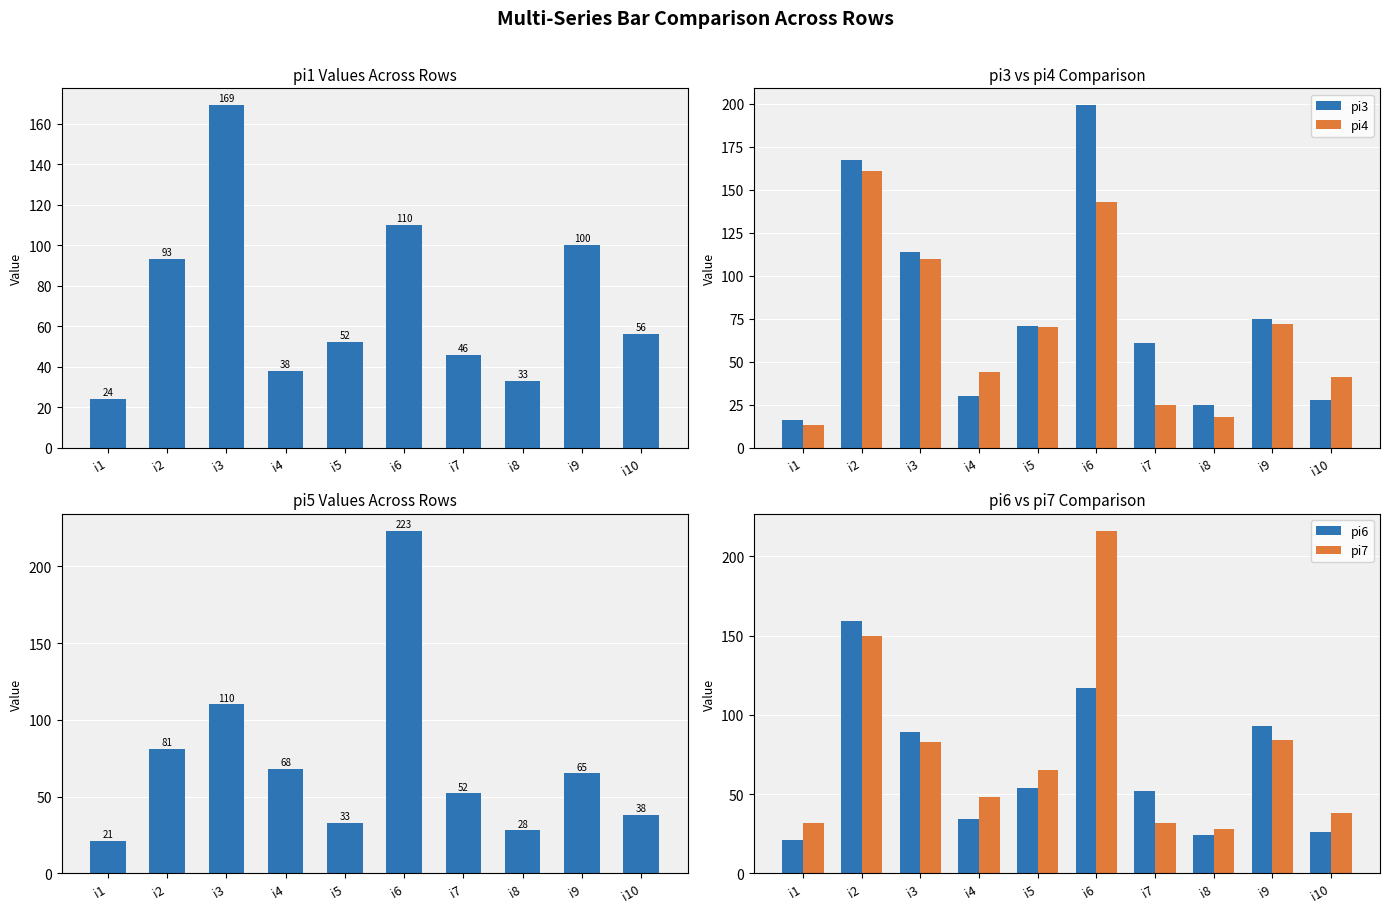

Reading left to right, what are all the values shown in this chart?

pi1: i1=24	i2=93	i3=169	i4=38	i5=52	i6=110	i7=46	i8=33	i9=100	i10=56
pi3: i1=16	i2=167	i3=114	i4=30	i5=71	i6=199	i7=61	i8=25	i9=75	i10=28
pi4: i1=13	i2=161	i3=110	i4=44	i5=70	i6=143	i7=25	i8=18	i9=72	i10=41
pi5: i1=21	i2=81	i3=110	i4=68	i5=33	i6=223	i7=52	i8=28	i9=65	i10=38
pi6: i1=21	i2=159	i3=89	i4=34	i5=54	i6=117	i7=52	i8=24	i9=93	i10=26
pi7: i1=32	i2=150	i3=83	i4=48	i5=65	i6=216	i7=32	i8=28	i9=84	i10=38